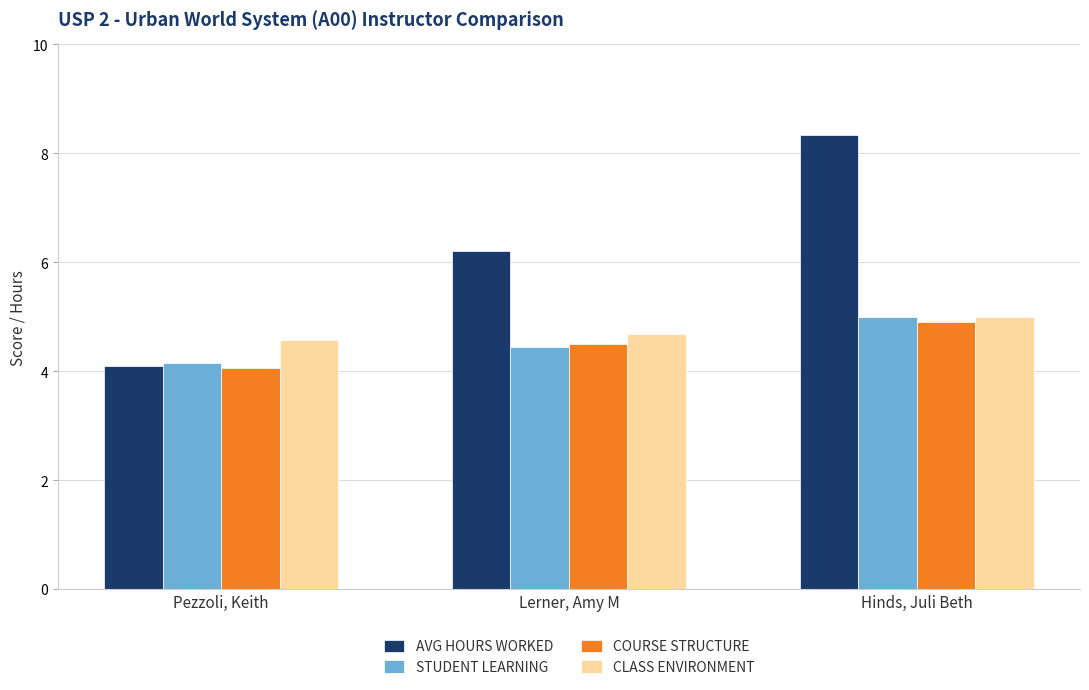

Reading left to right, transcribe all the data shown in this chart.

AVG HOURS WORKED: Pezzoli, Keith=4.1	Lerner, Amy M=6.2	Hinds, Juli Beth=8.3
STUDENT LEARNING: Pezzoli, Keith=4.2	Lerner, Amy M=4.5	Hinds, Juli Beth=5.0
COURSE STRUCTURE: Pezzoli, Keith=4.1	Lerner, Amy M=4.5	Hinds, Juli Beth=4.9
CLASS ENVIRONMENT: Pezzoli, Keith=4.6	Lerner, Amy M=4.7	Hinds, Juli Beth=5.0